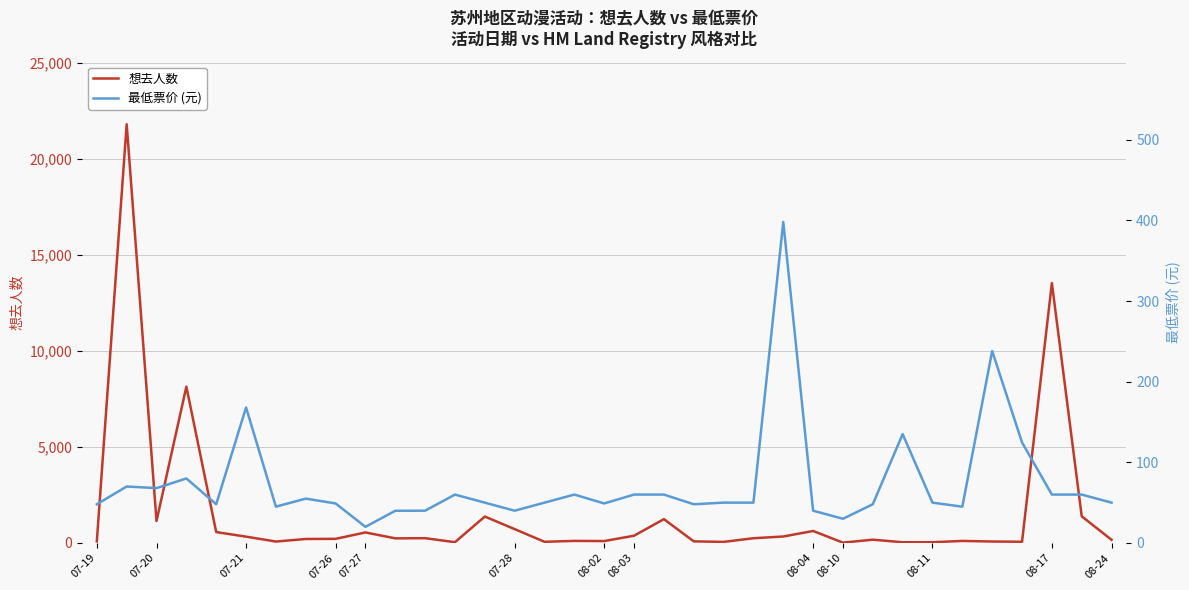

At which category is the sum across all series the highest?

07-20